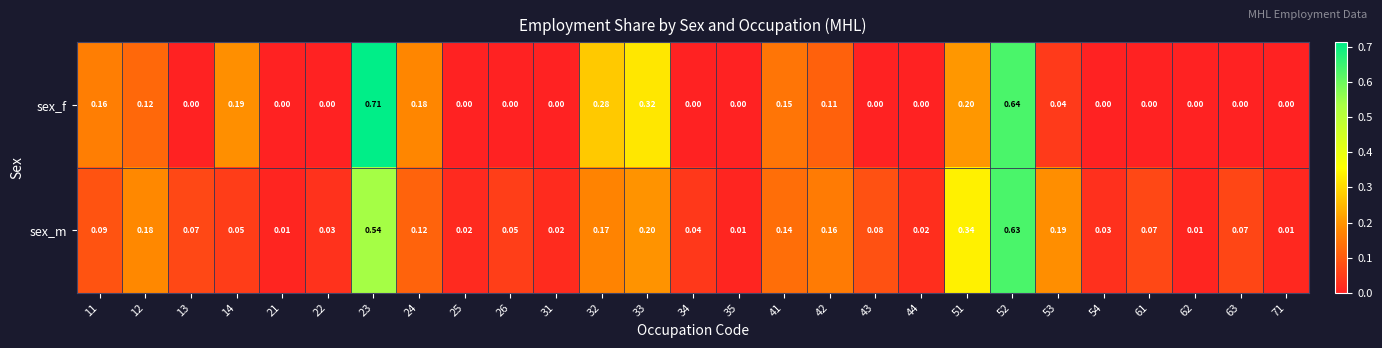

Which series changed the most between 13 and 52?

sex_f